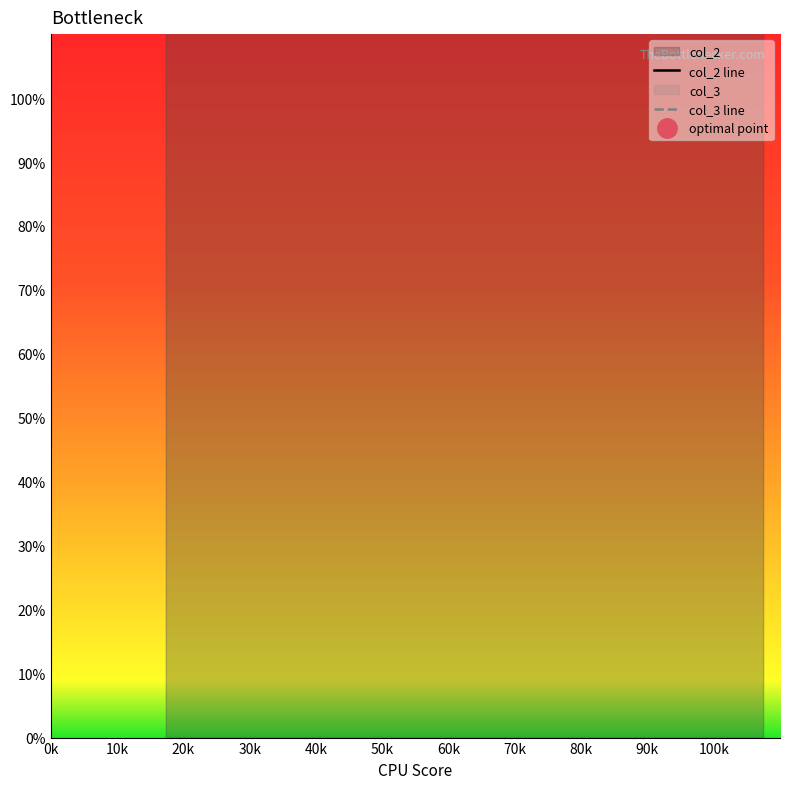

Is it true that col_3 line equals 107240 at 30k?

True